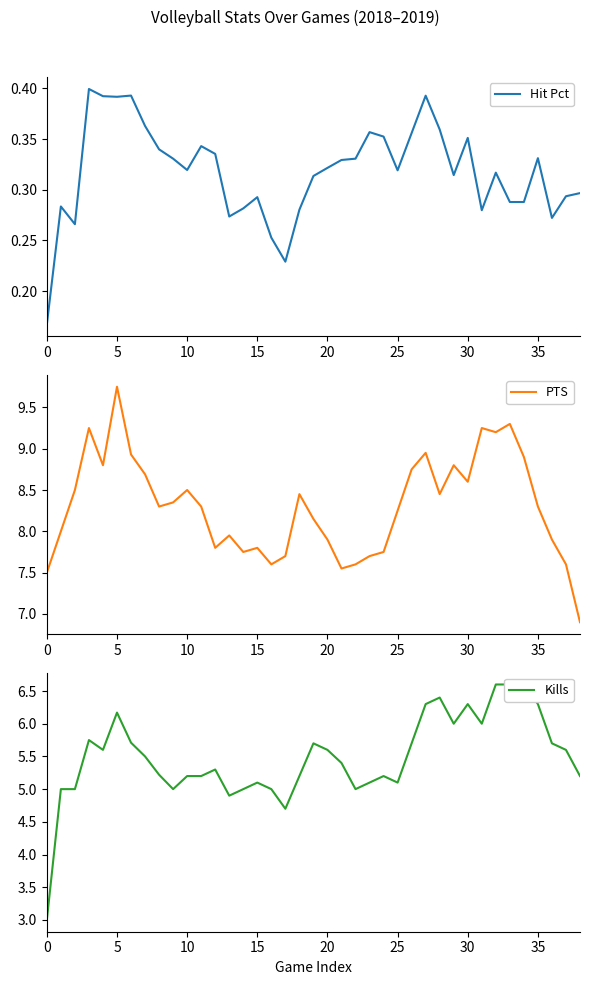

Which category has the highest value in the PTS series?

5